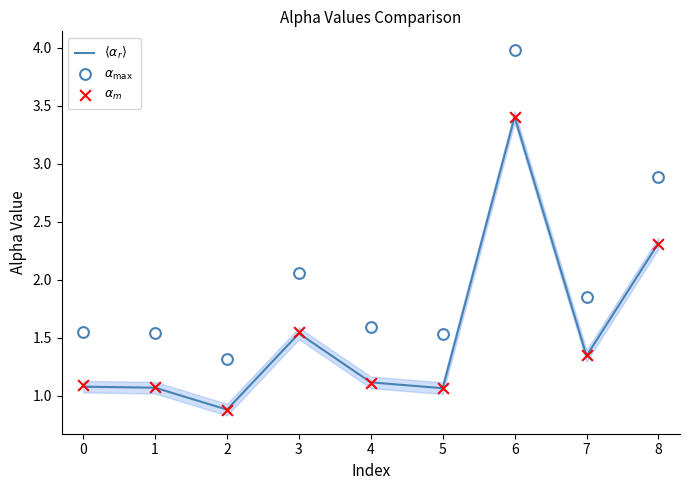

What is the total value across all series at 3?

5.1